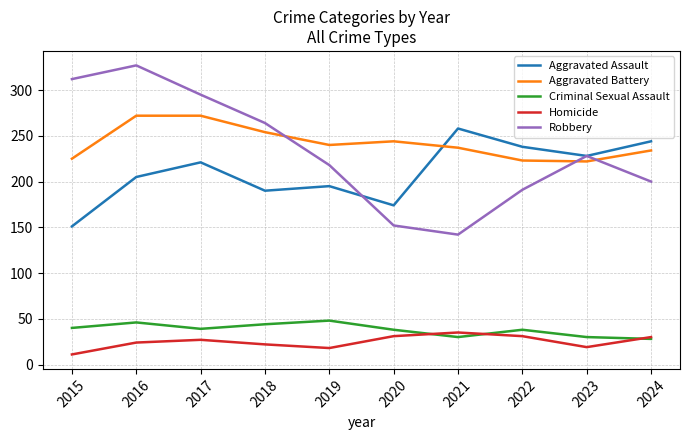

What is the highest value of the Robbery series?

327